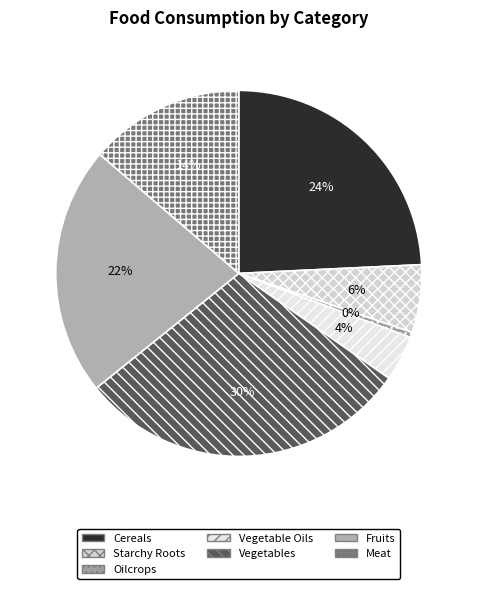

Rank the categories by value from highest to lowest.

Vegetables, Cereals, Fruits, Meat, Starchy Roots, Vegetable Oils, Oilcrops